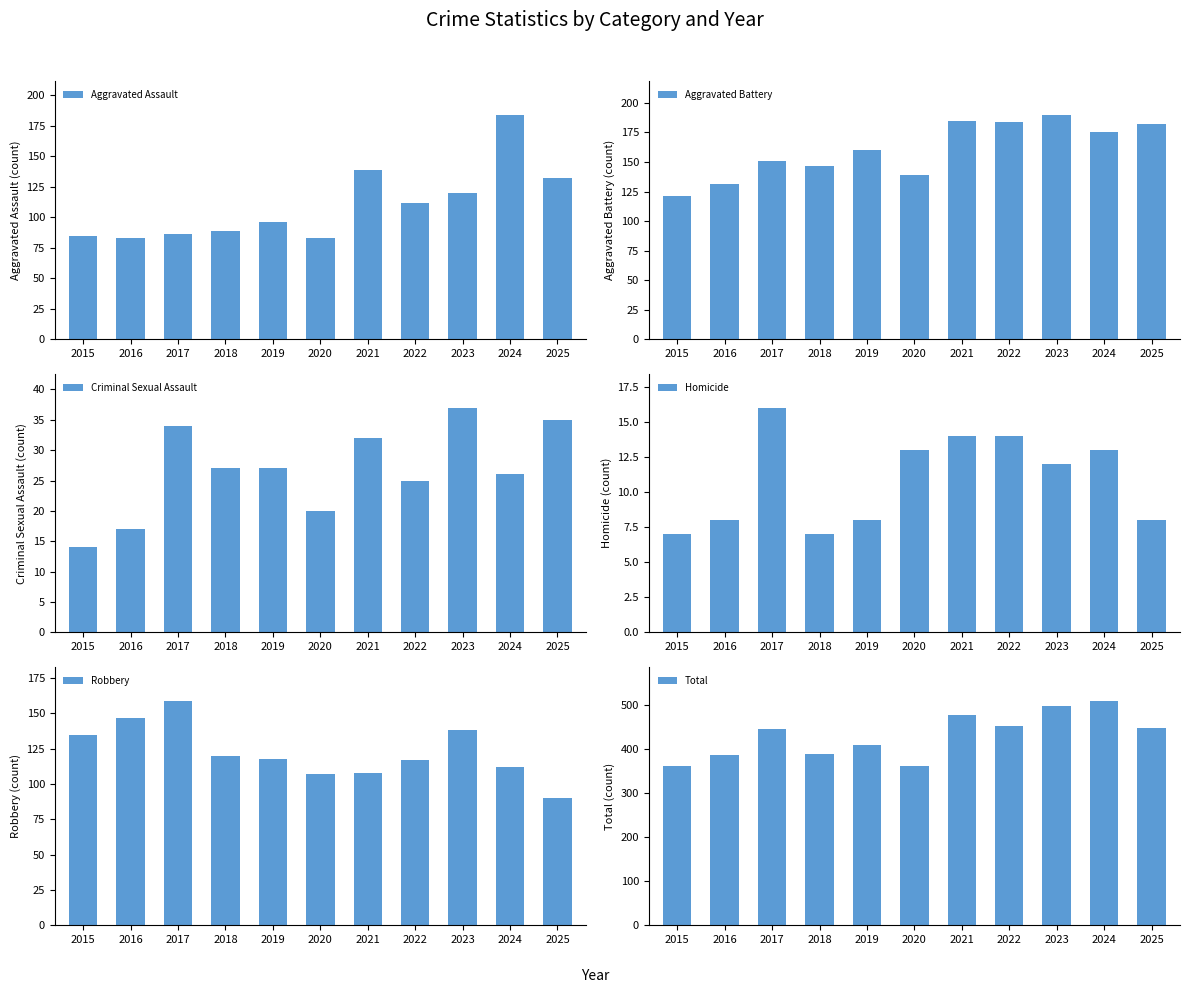

At which category is the sum across all series the highest?

2024